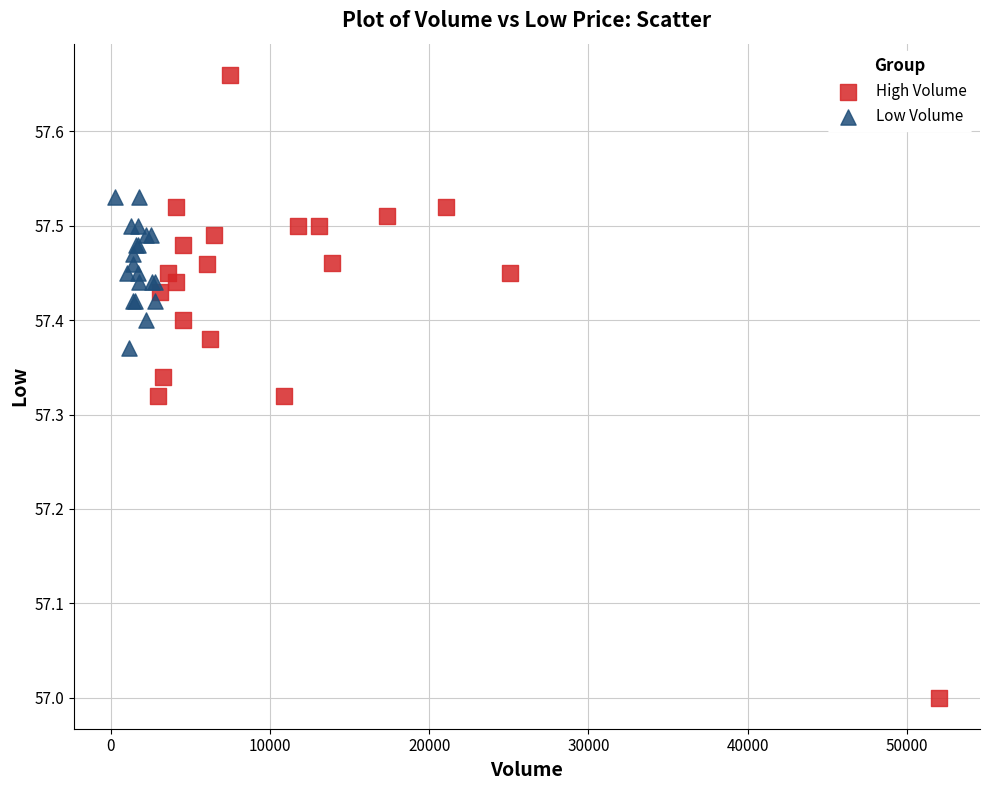

Which series has the widest spread of Y values?

High Volume